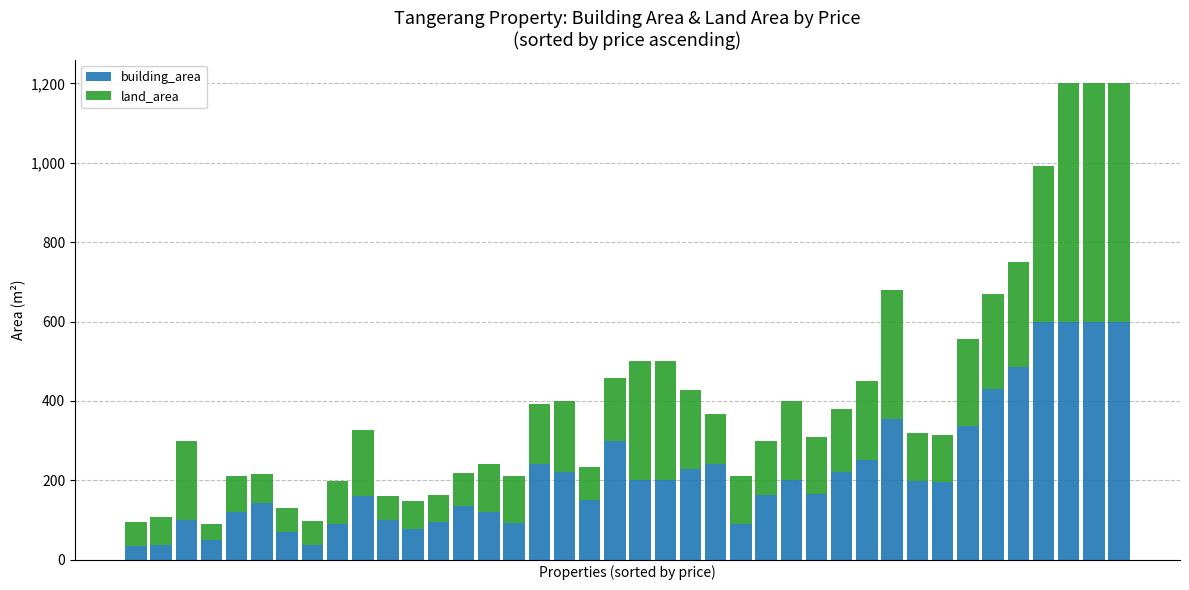

What is the maximum value for building_area?

600